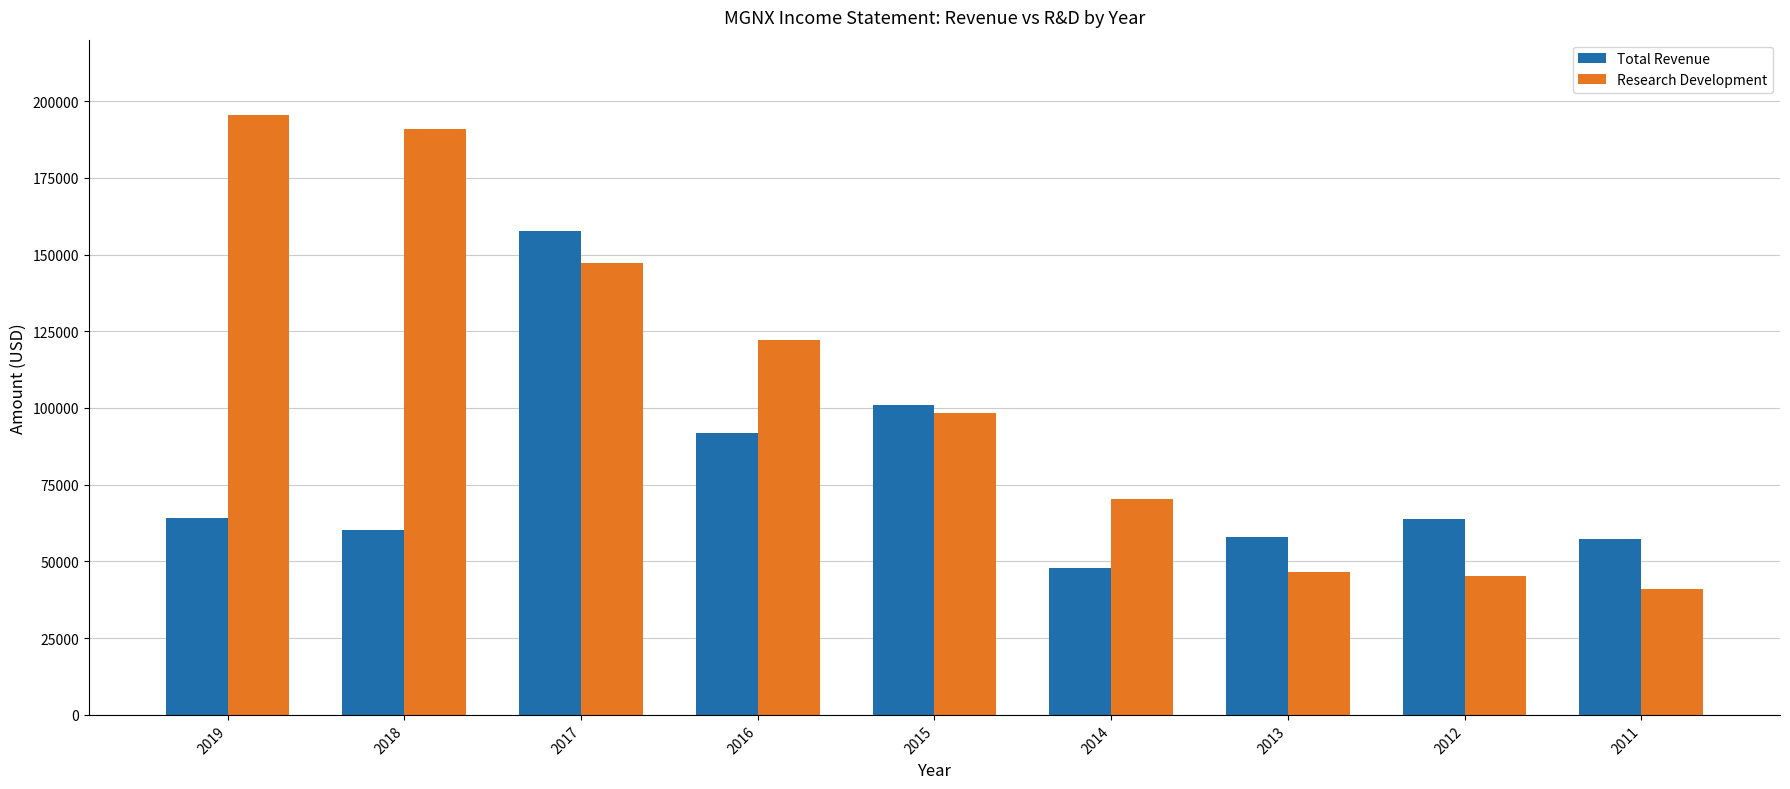

At which label does Research Development reach its minimum?

2011